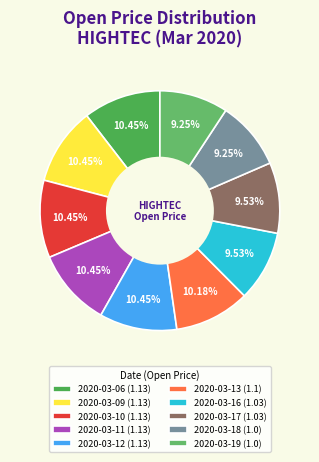

What percentage is the 2020-03-11 slice, to the nearest percent?

10%